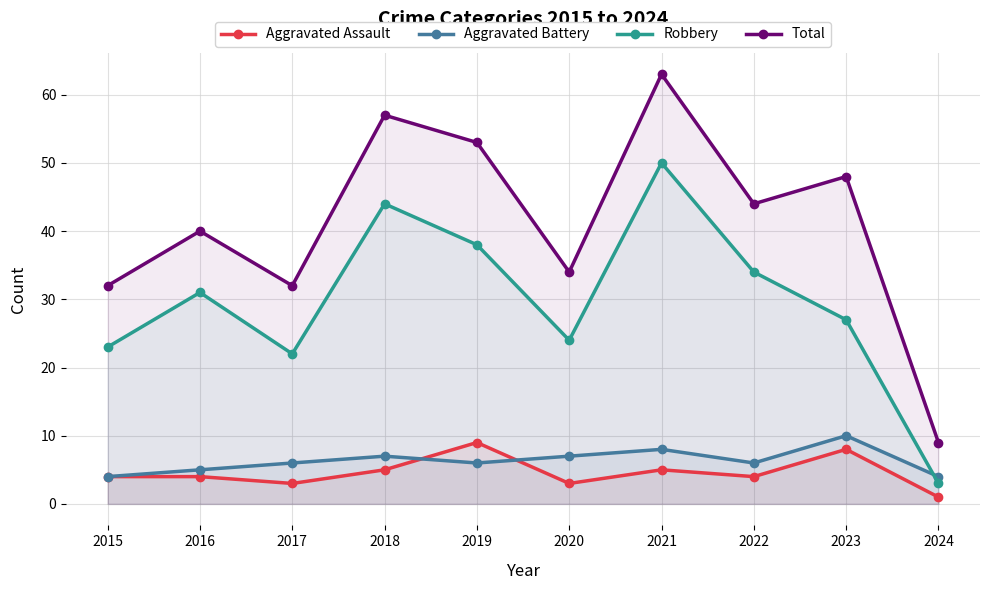

Between 2015 and 2023, which series saw the biggest shift?

Total